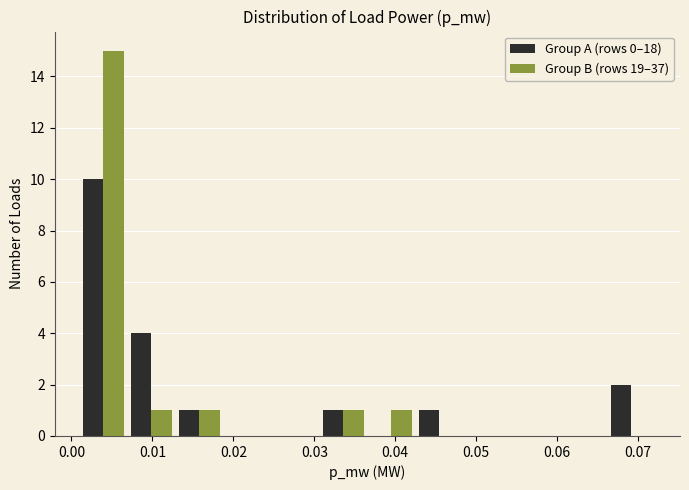

In the Group A (rows 0–18) series, which range on the x-axis has the tallest bar?

0.001 to 0.007